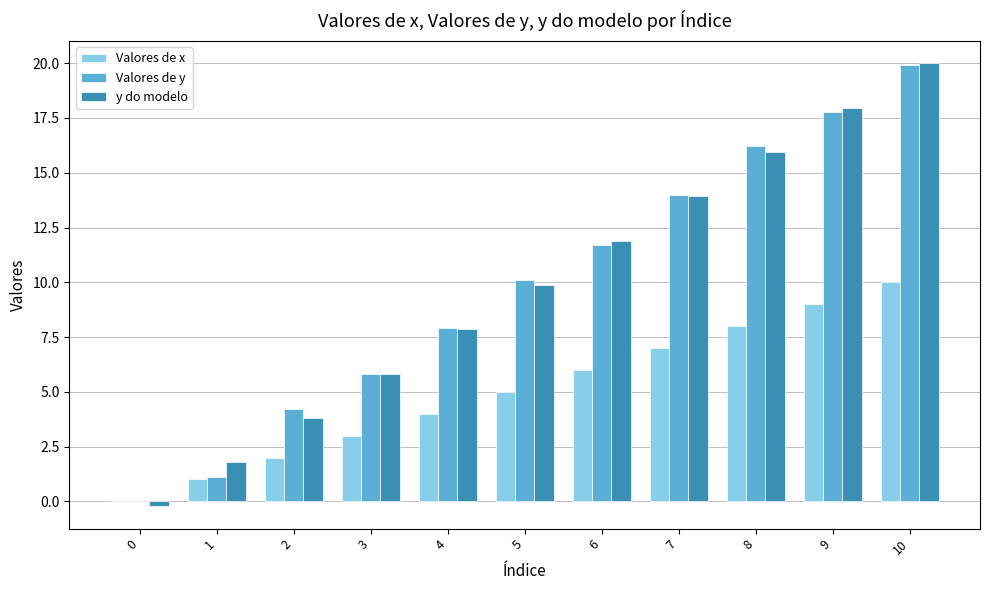

What is the total value across all series at 1?

3.9